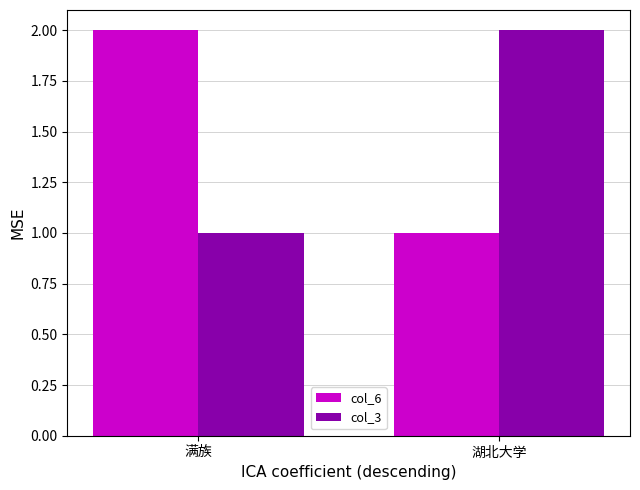

What is the lowest value of the col_3 series?

1